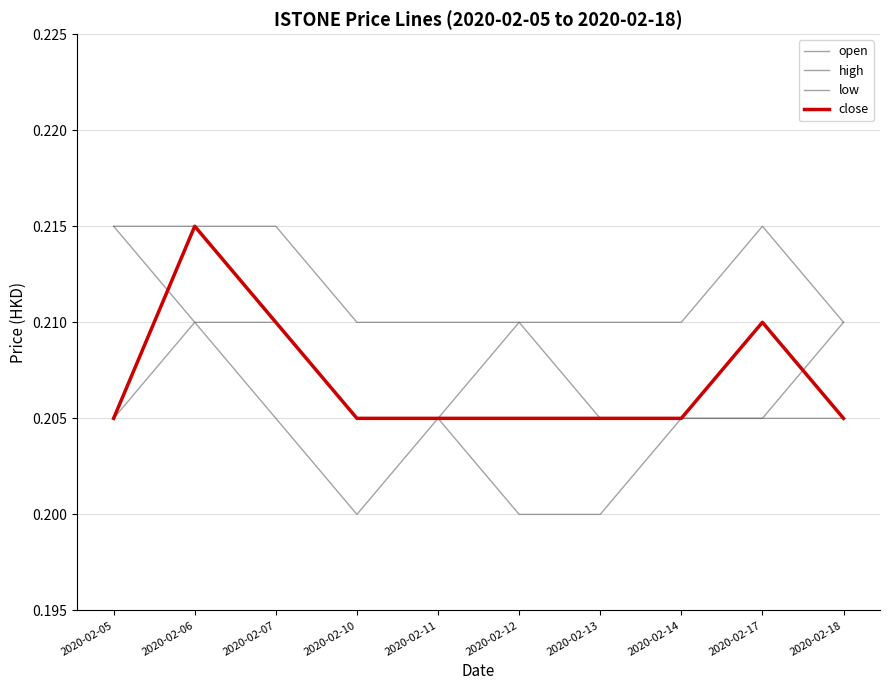

True or false: open has more than 2 points higher than both neighbors.

False